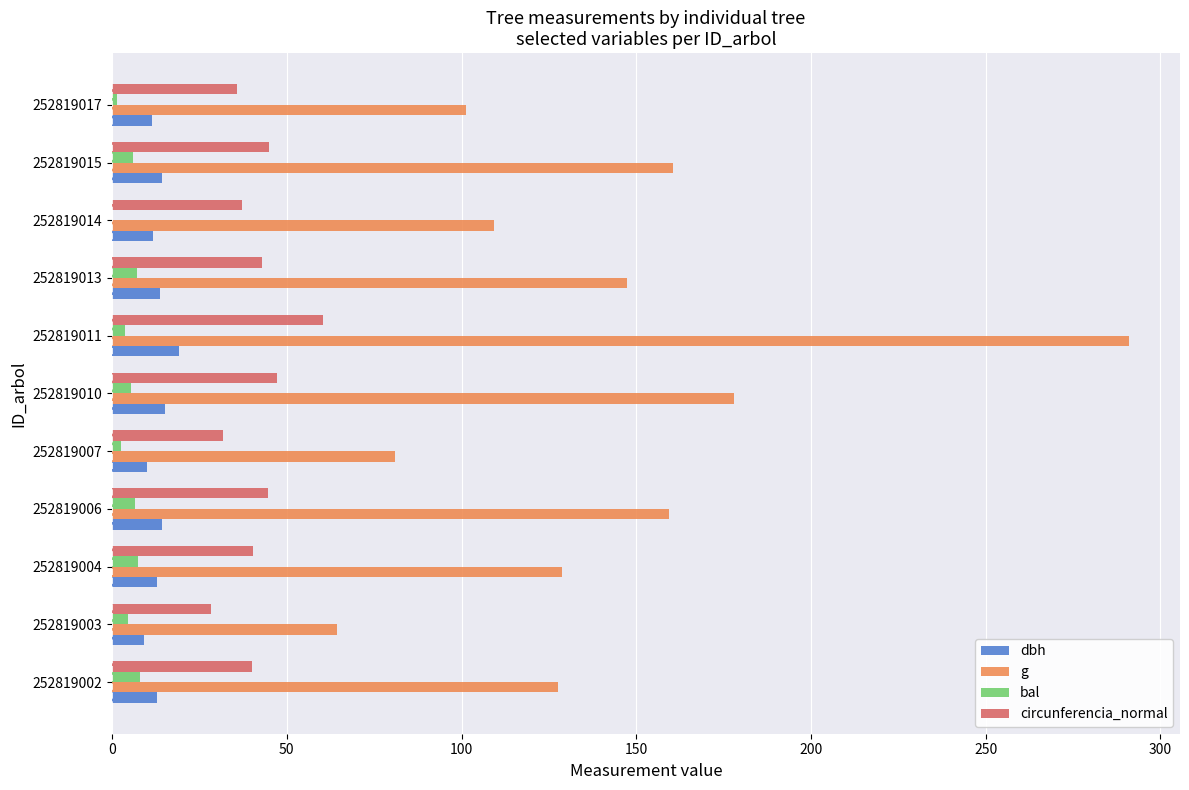

What is the maximum value shown in the chart?

291.0